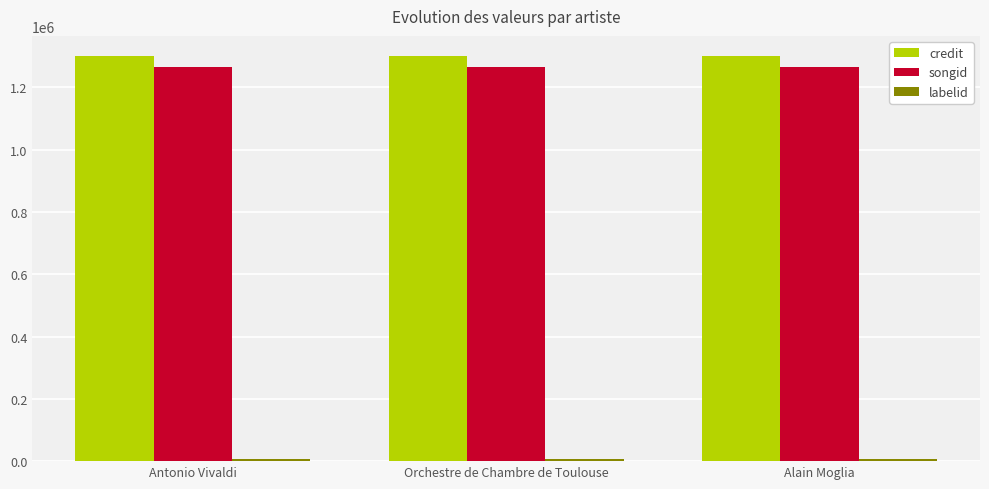

What is the sum of all songid values?

3801987